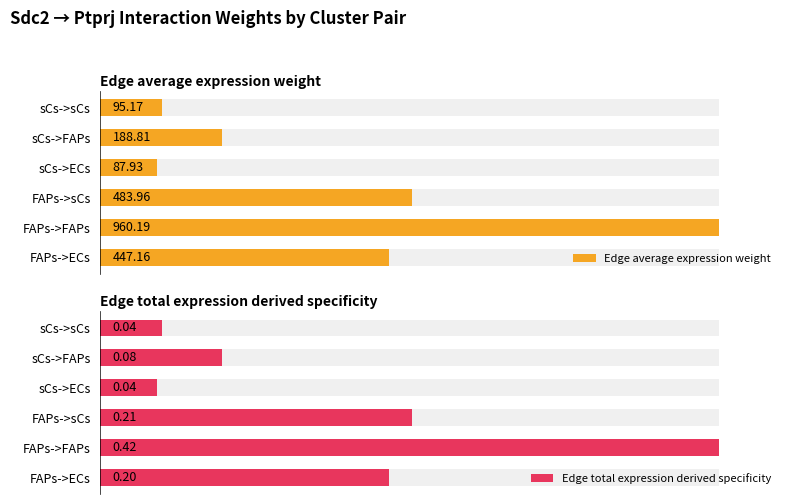

List the series in order of their overall mean, highest first.

Edge average expression weight, Edge total expression derived specificity